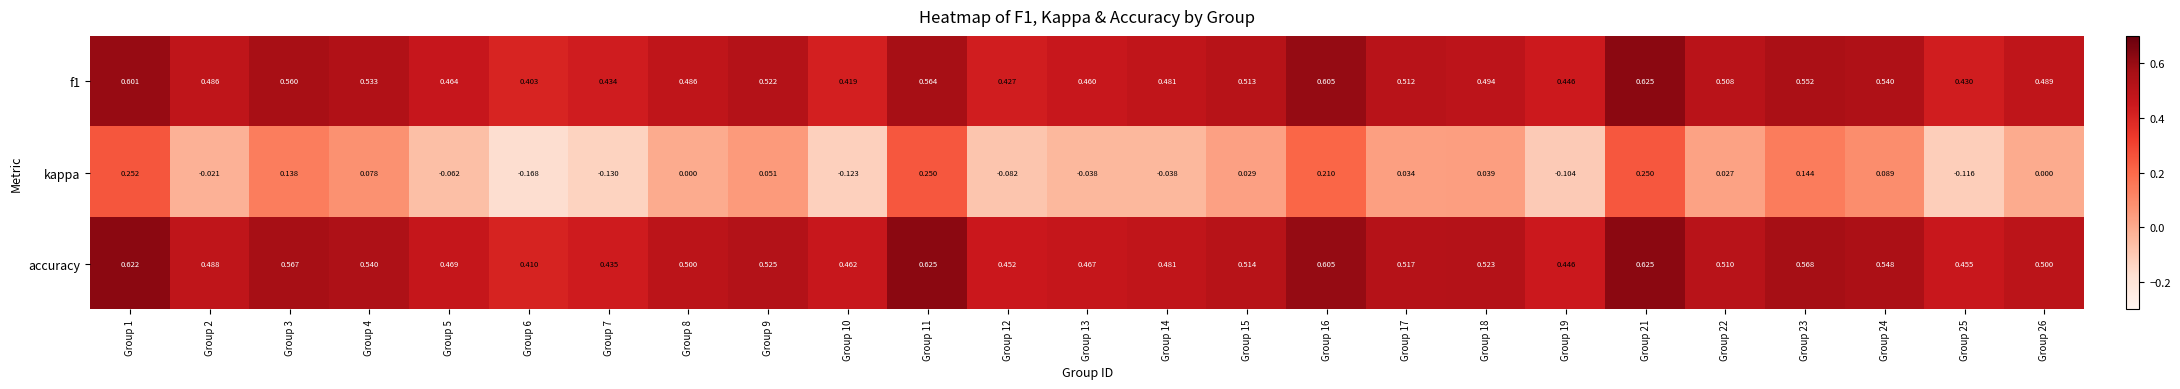

Which series has the largest range (max minus min)?

kappa